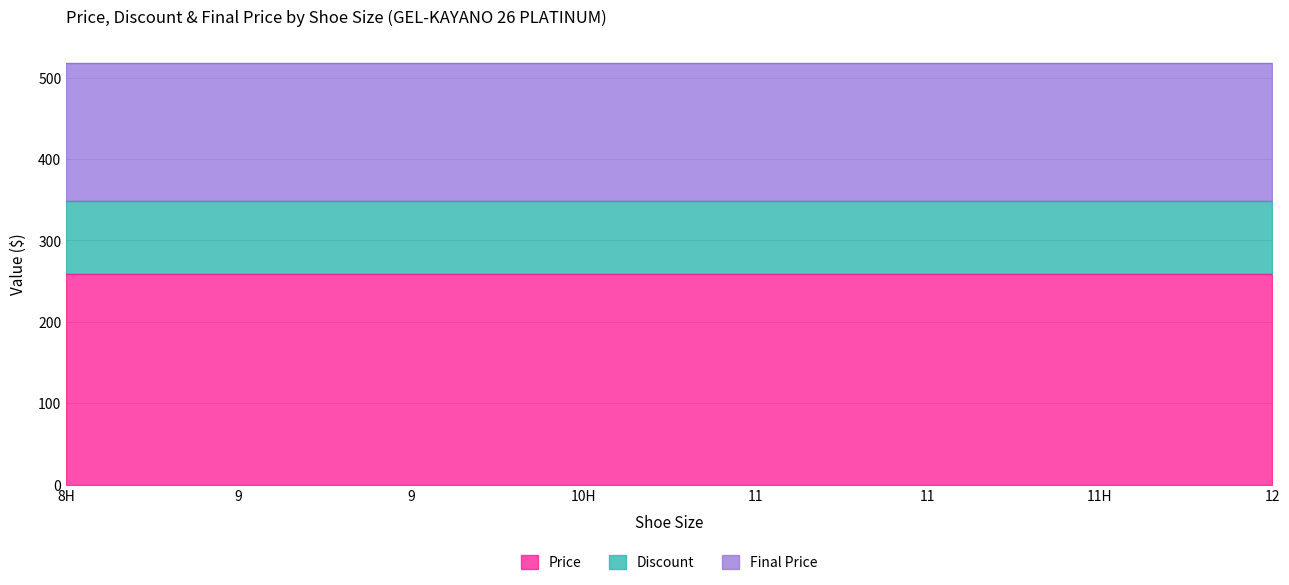

What is the label of the 2nd point from the right?

11H